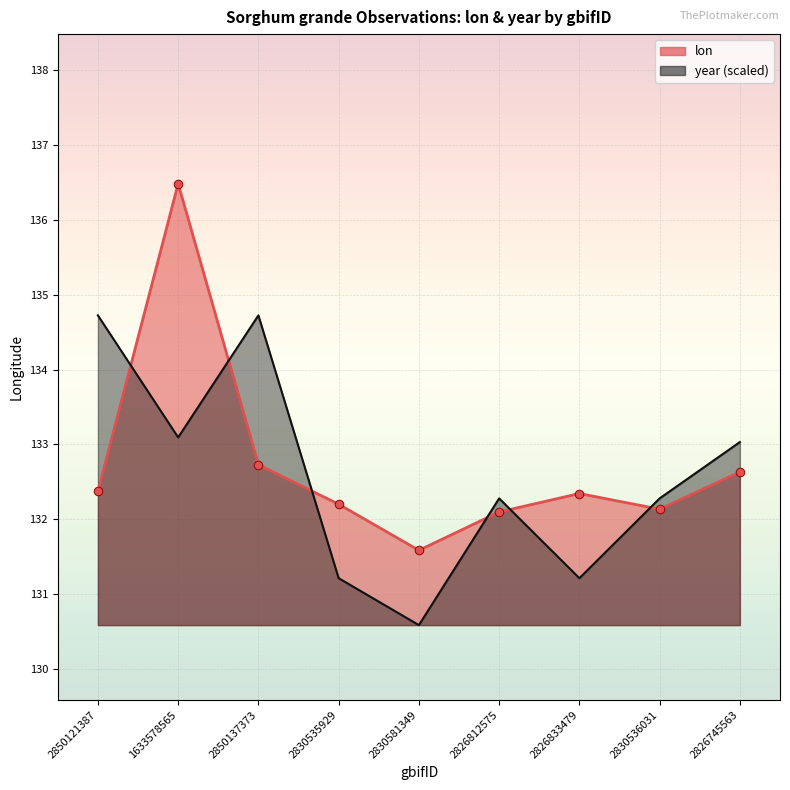

Which series has the largest Y range (max minus min)?

lon